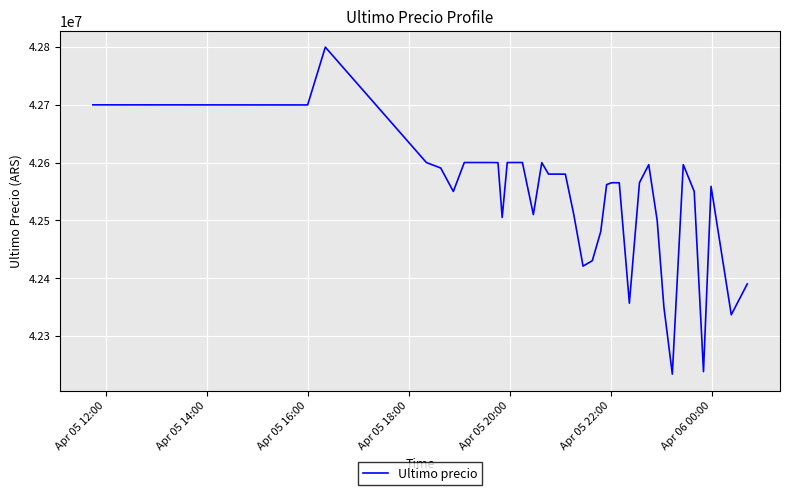

What is the greatest value displayed?

42799603